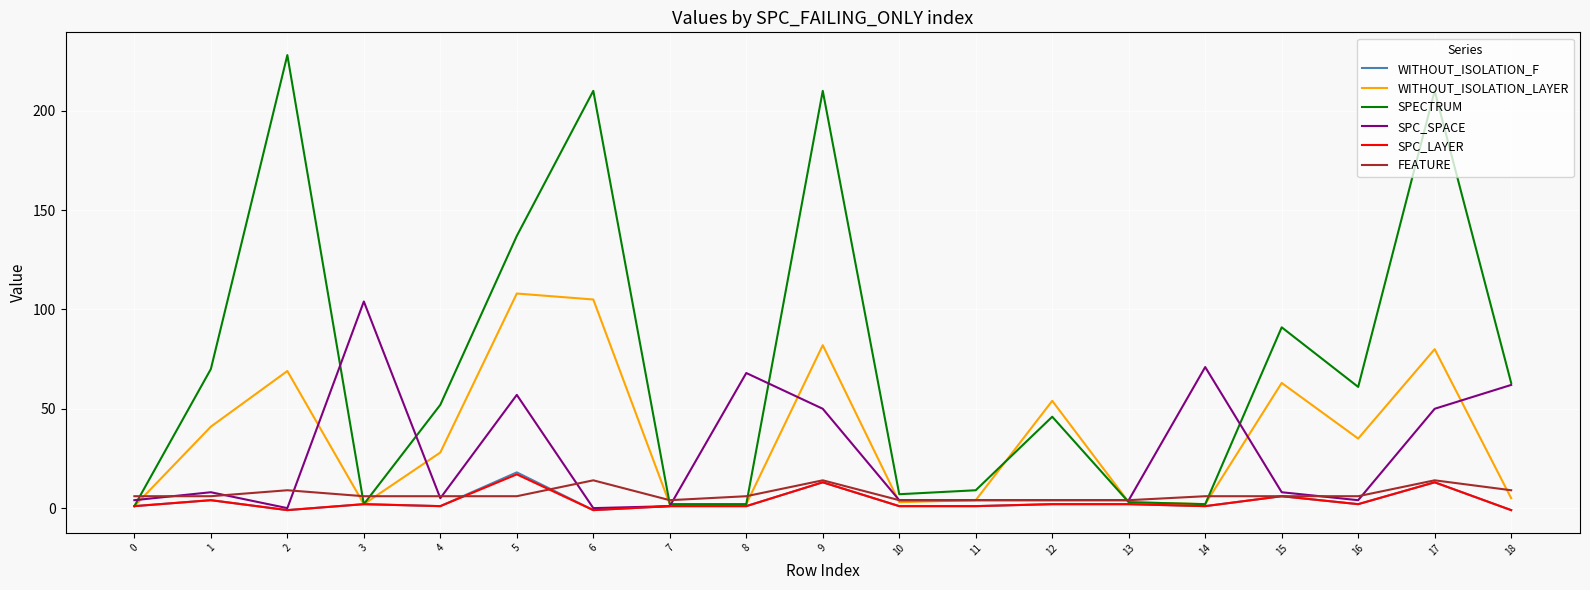

Between 4 and 5, which series saw the biggest shift?

SPECTRUM